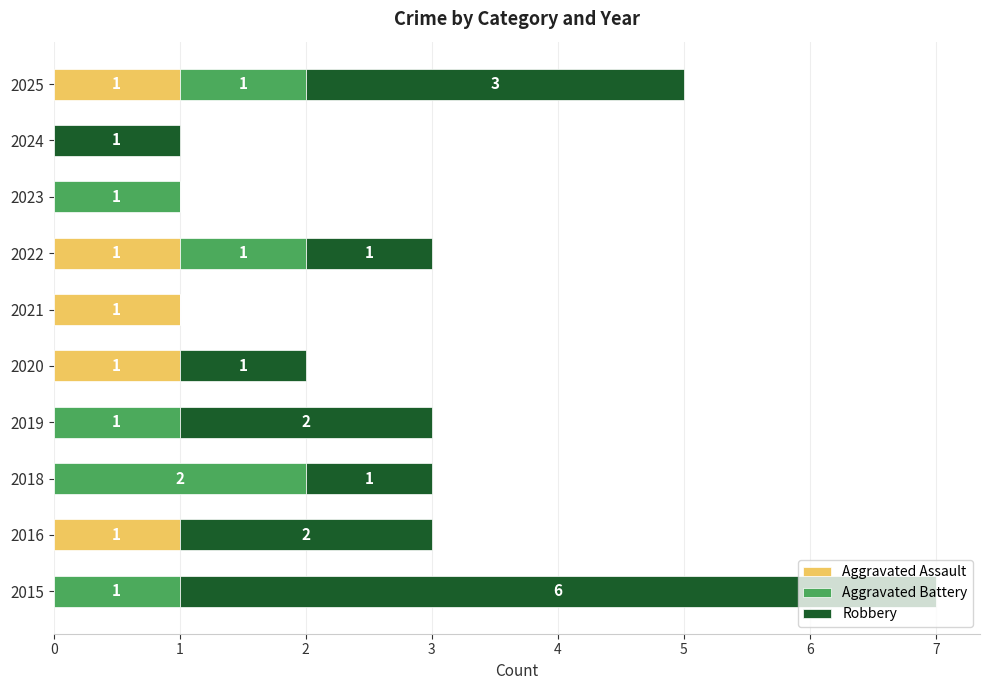

The value of Aggravated Assault at 2025 is 1. True or false?

True